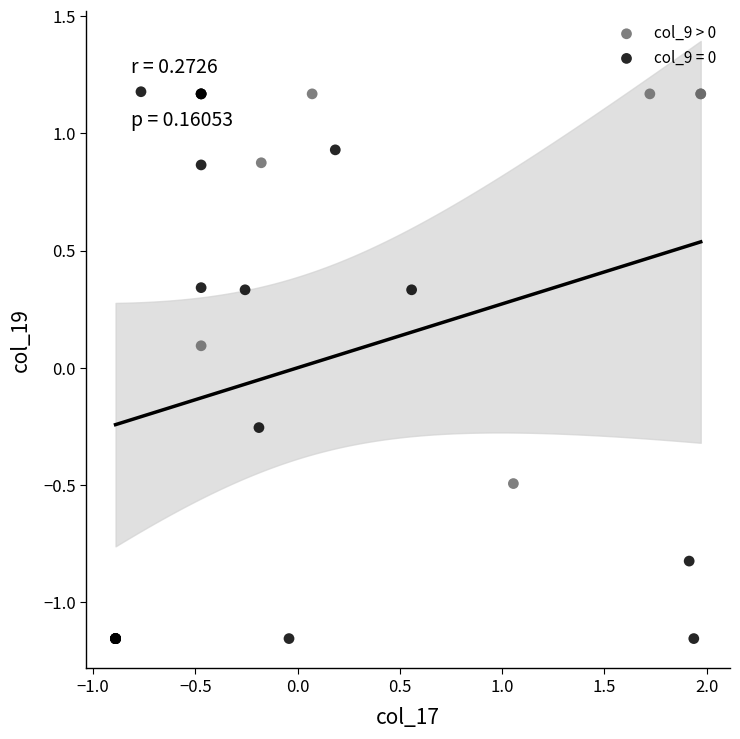

Which series has the largest Y range (max minus min)?

col_9 = 0